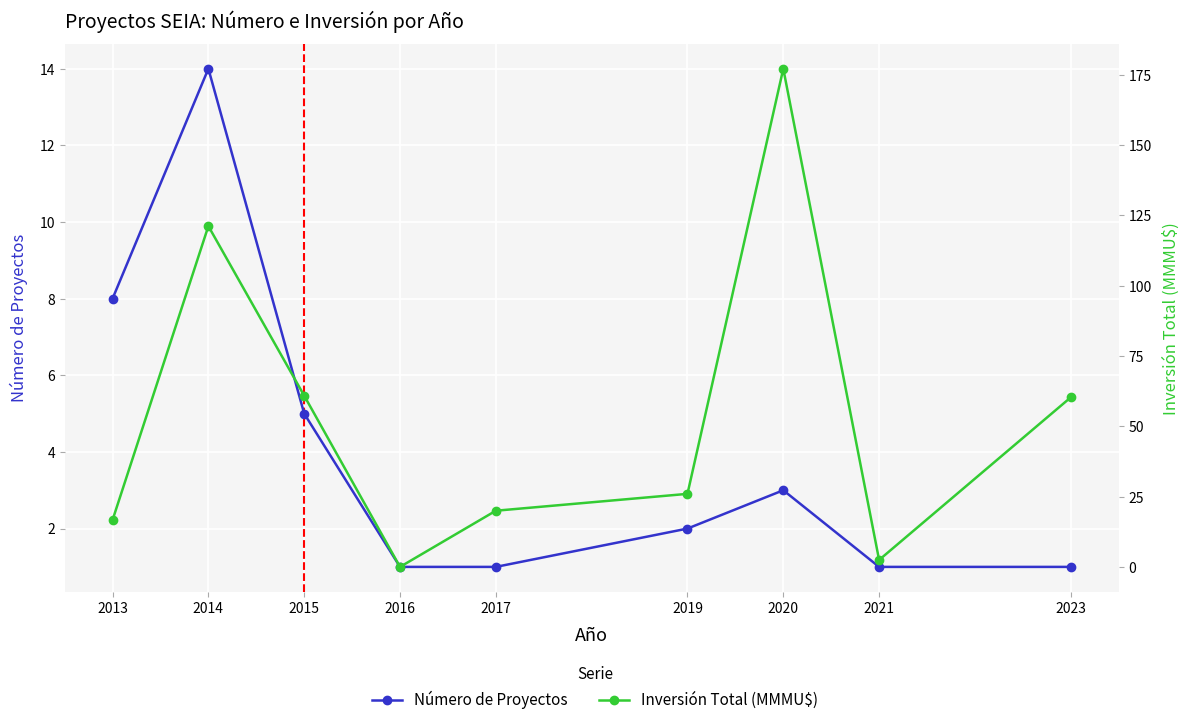

At which category does the chart reach its peak across all series?

2020